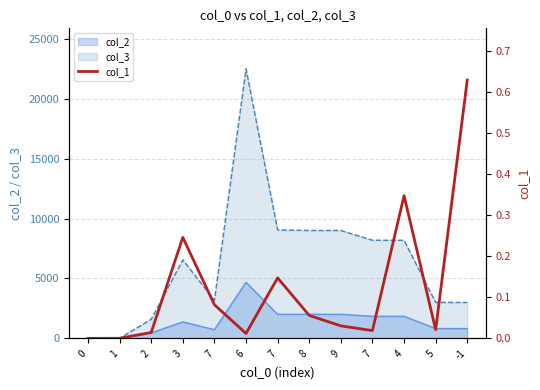

Which has a higher value, 7 or 3?

3